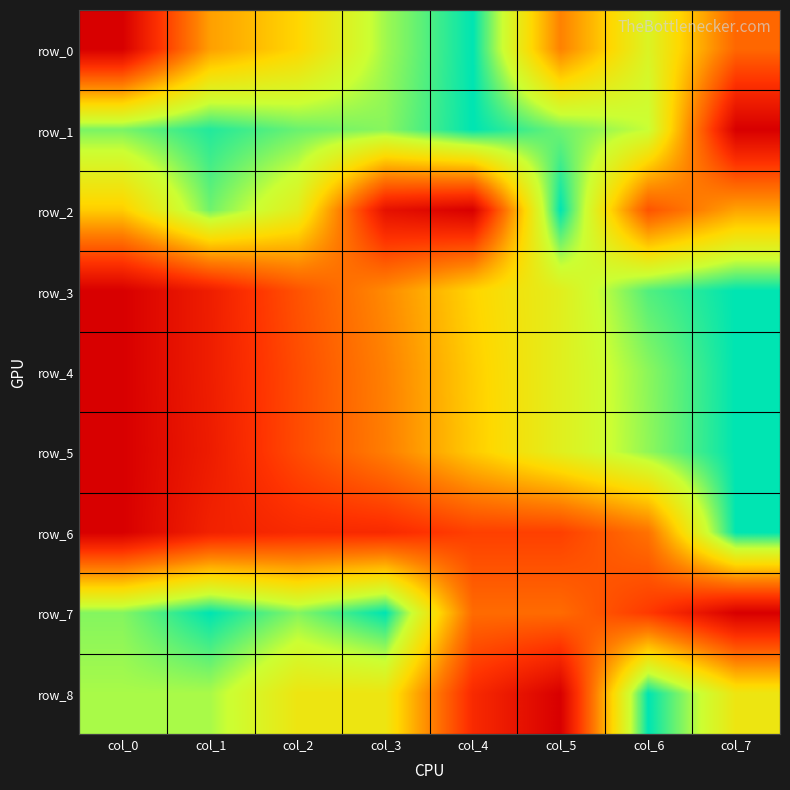

At how many categories does at least one series exceed 0?

8